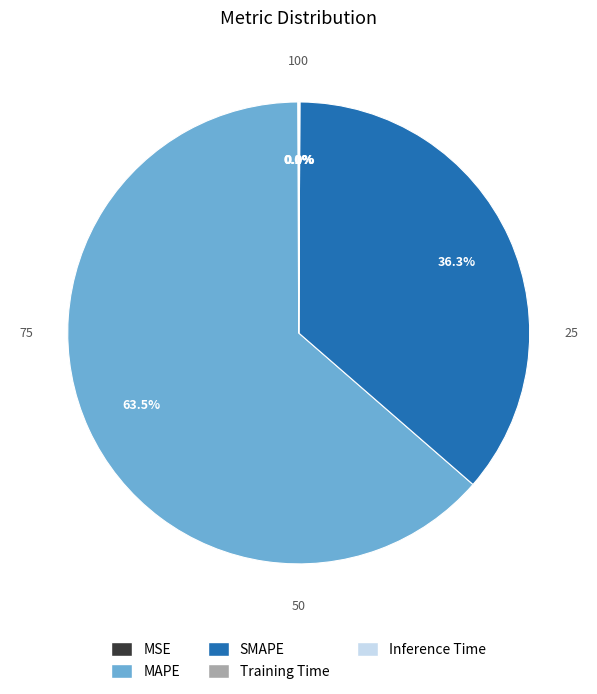

What is the total percentage of MAPE and SMAPE?

99.9%